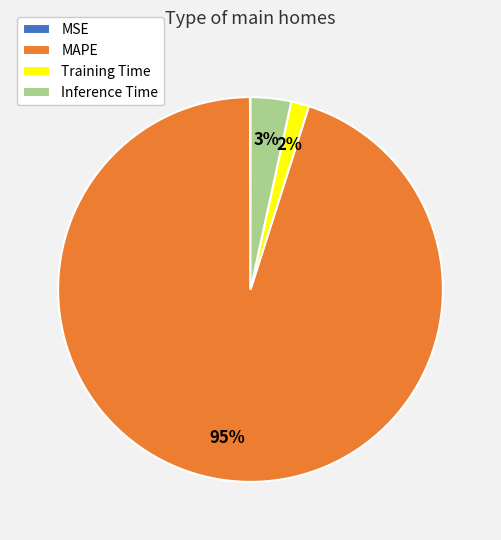

Which category has the biggest portion of the pie?

MAPE